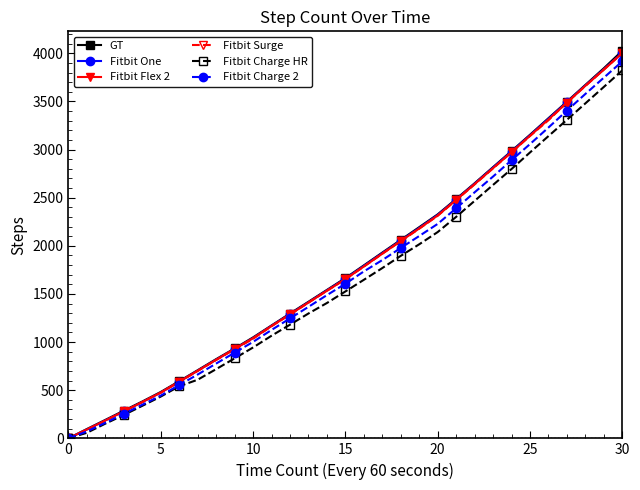

True or false: GT has more than 1 interior local peaks.

False